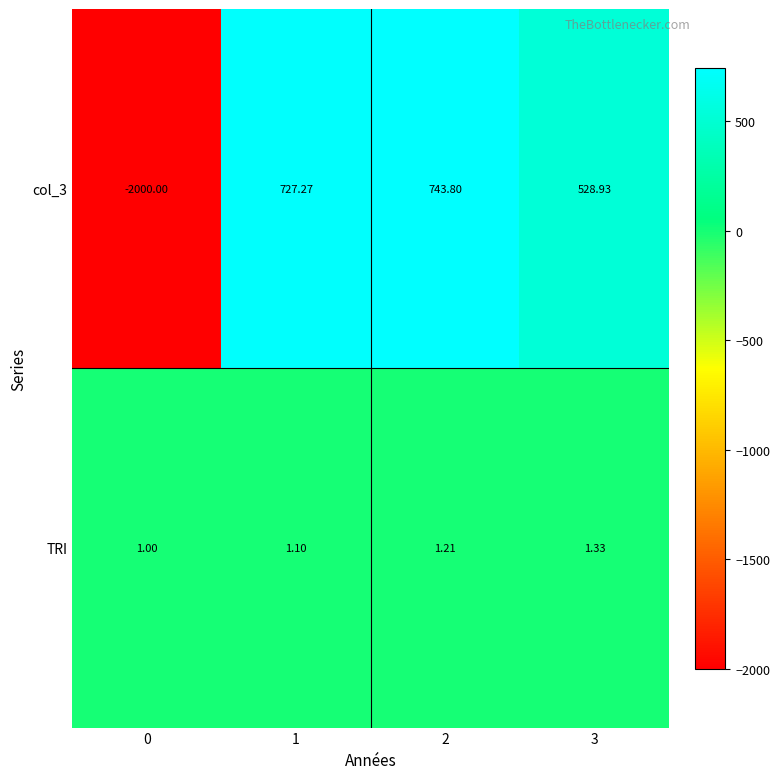

At which category does the chart reach its peak across all series?

2